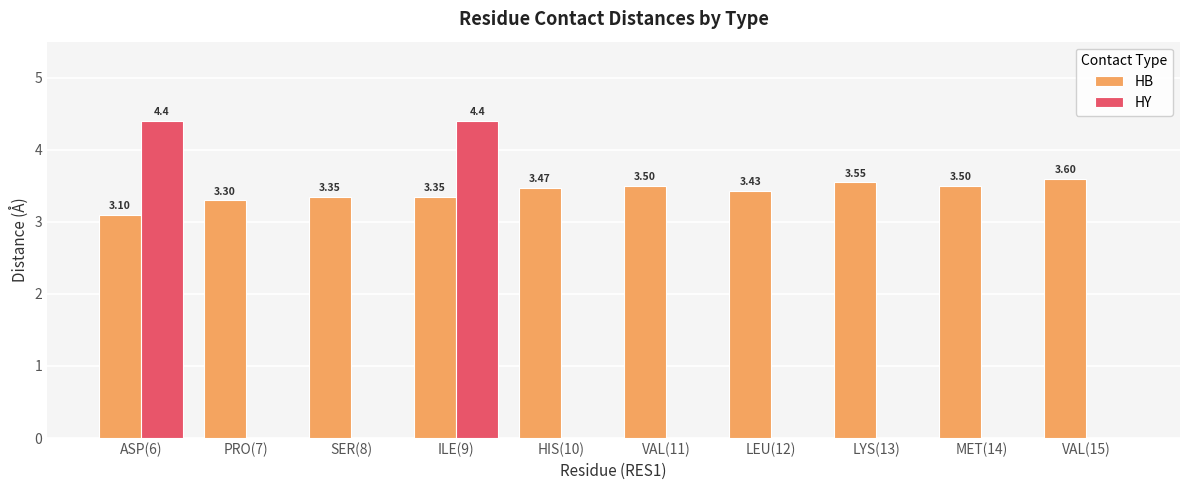

Between ILE(9) and MET(14), which series saw the biggest shift?

HY